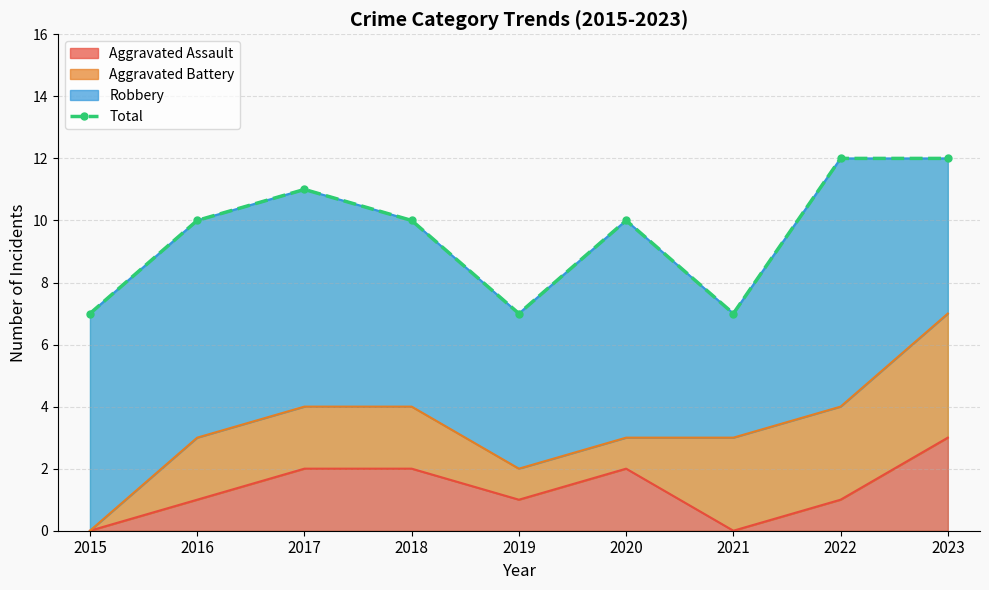

How many interior local peaks (higher than both neighbors) does the data have?

2